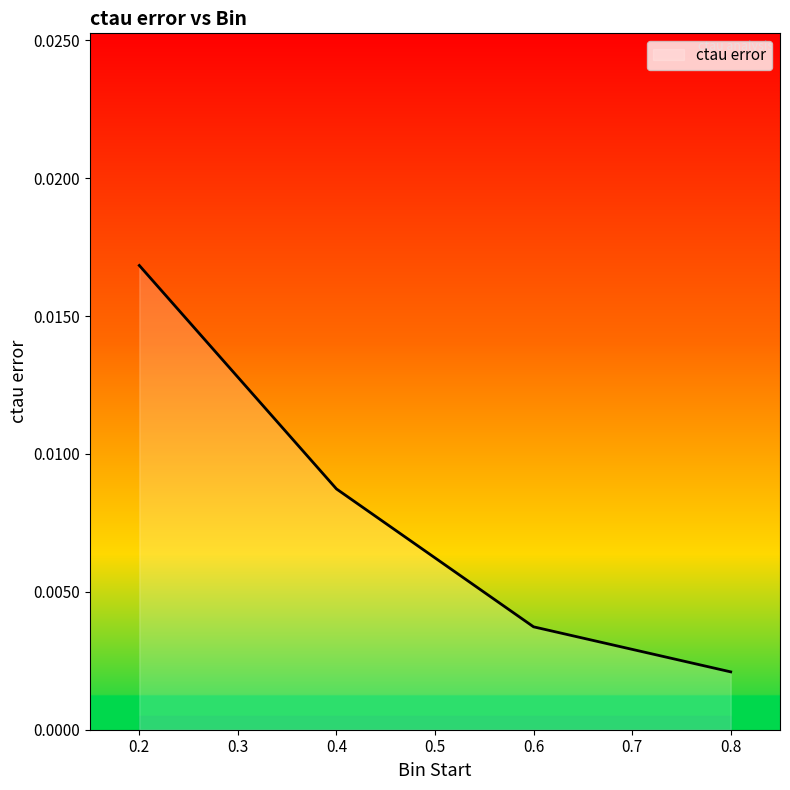

True or false: the data has more than 0 interior local peaks.

False